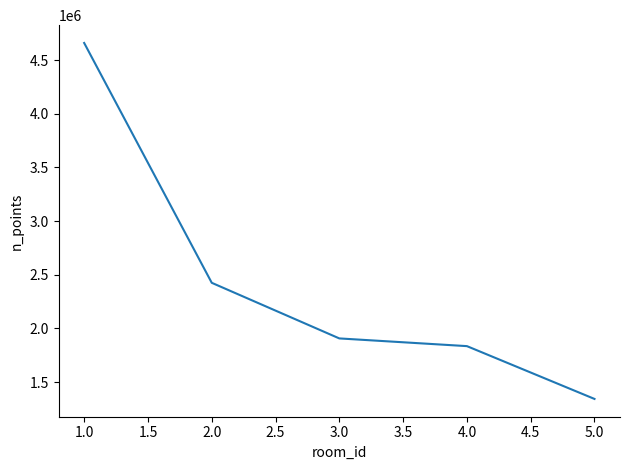

What is the sum of all values?

12169364